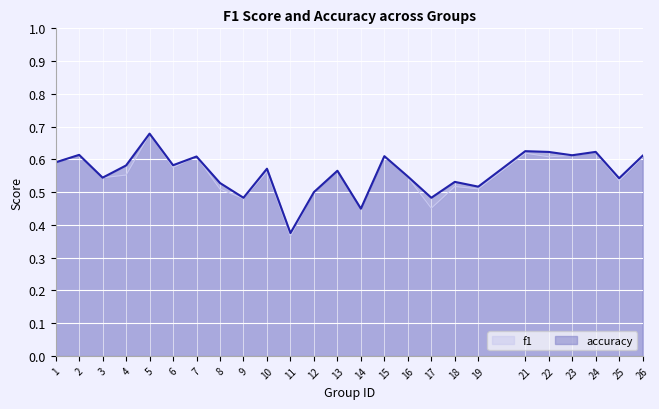

How many lines are shown in the chart?

2